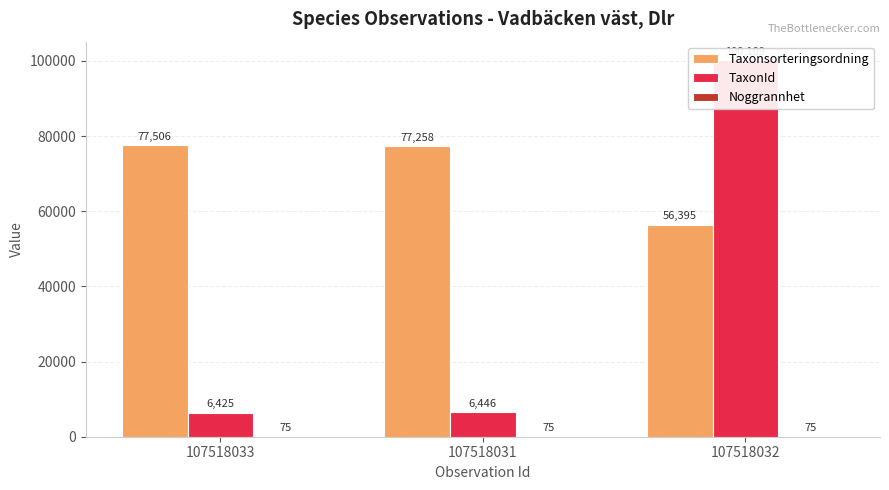

What is the smallest value displayed?

75